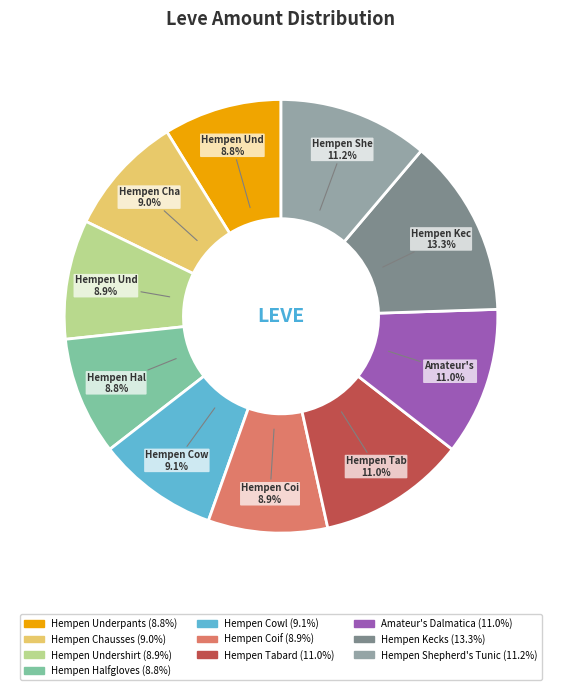

Approximately how many times larger is the value at Hempen Undershirt compared to Hempen Halfgloves?

1.0